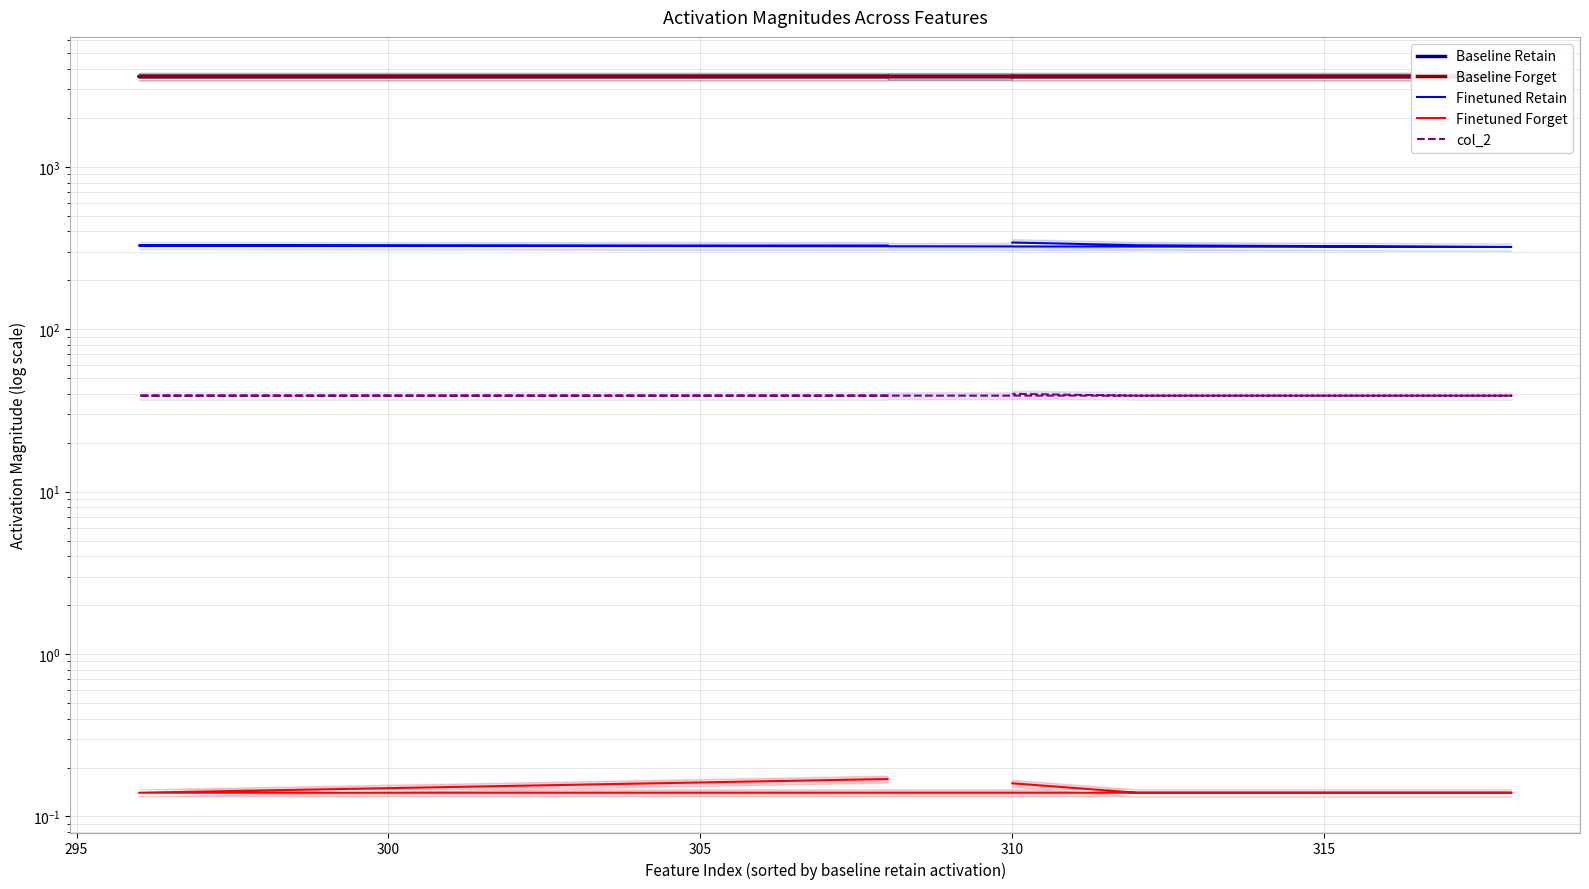

True or false: col_2 and Finetuned Forget cross at least once.

False